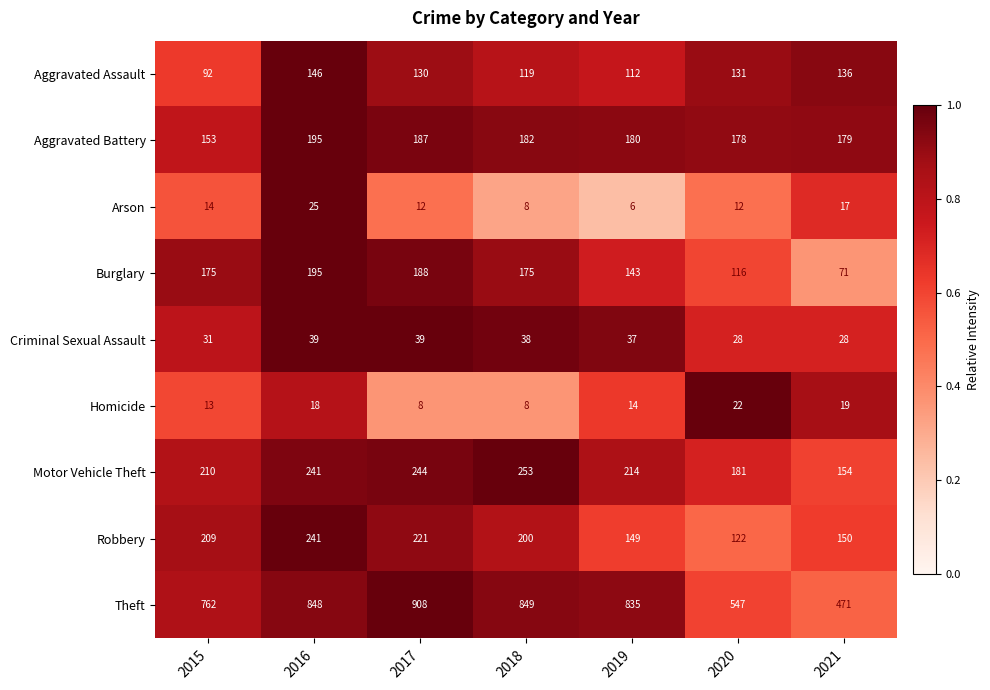

What is the spread (max minus min) of values at 2015?

749